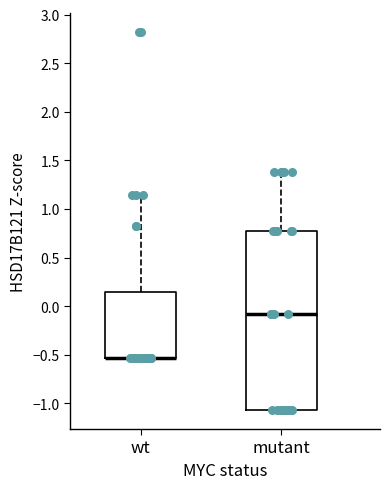

Where is the upper edge of the box for wt on the y-axis? The values are not printed on the chart, so give them approximately, as read against the axis.

0.15